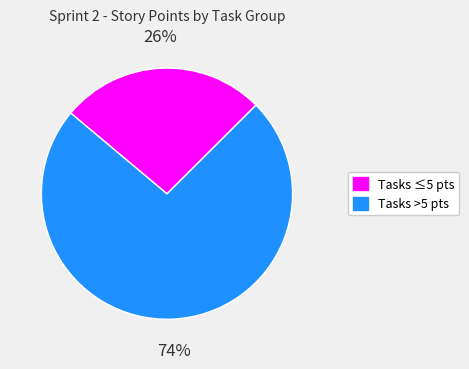

Does any single category account for the majority?

Yes